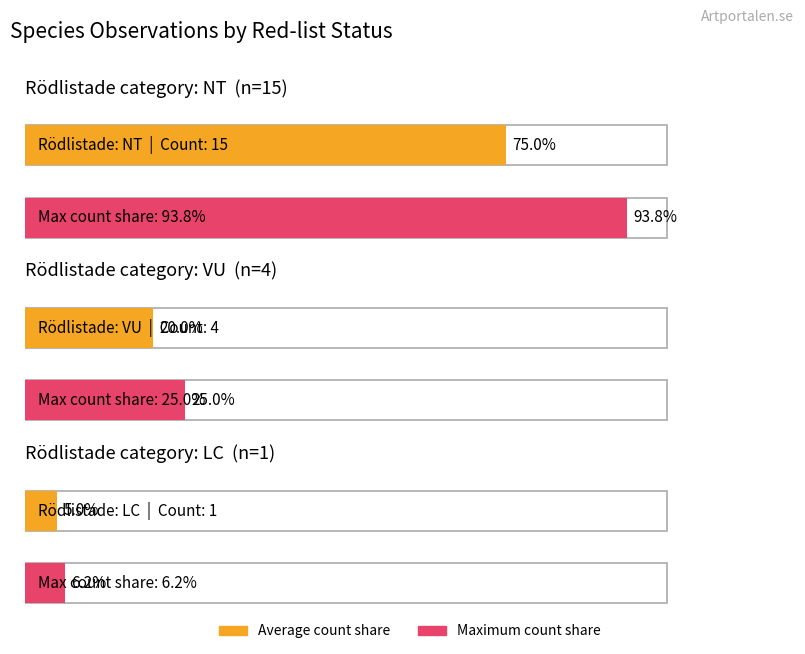

What is the smallest value displayed?

1